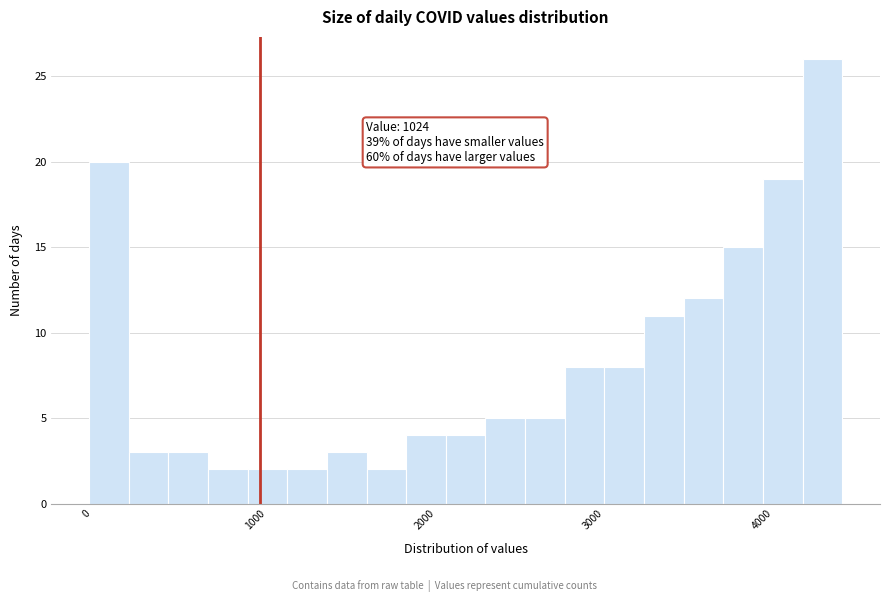

Around what value on the x-axis is the tallest bar? Give the approximate position of its centre, as read against the axis.

4400